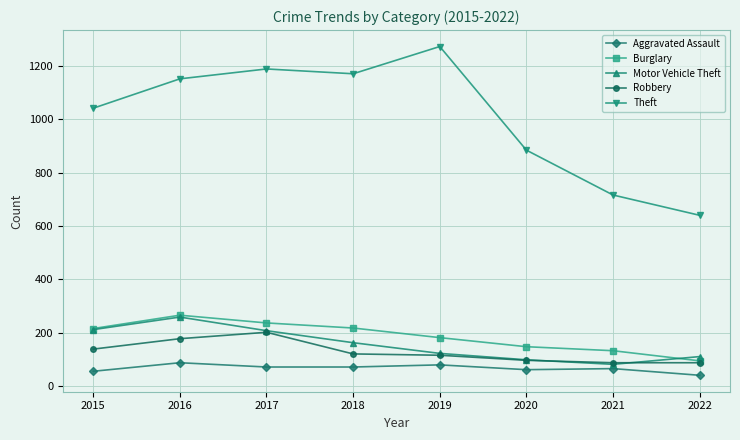

What is the lowest value of the Robbery series?

88